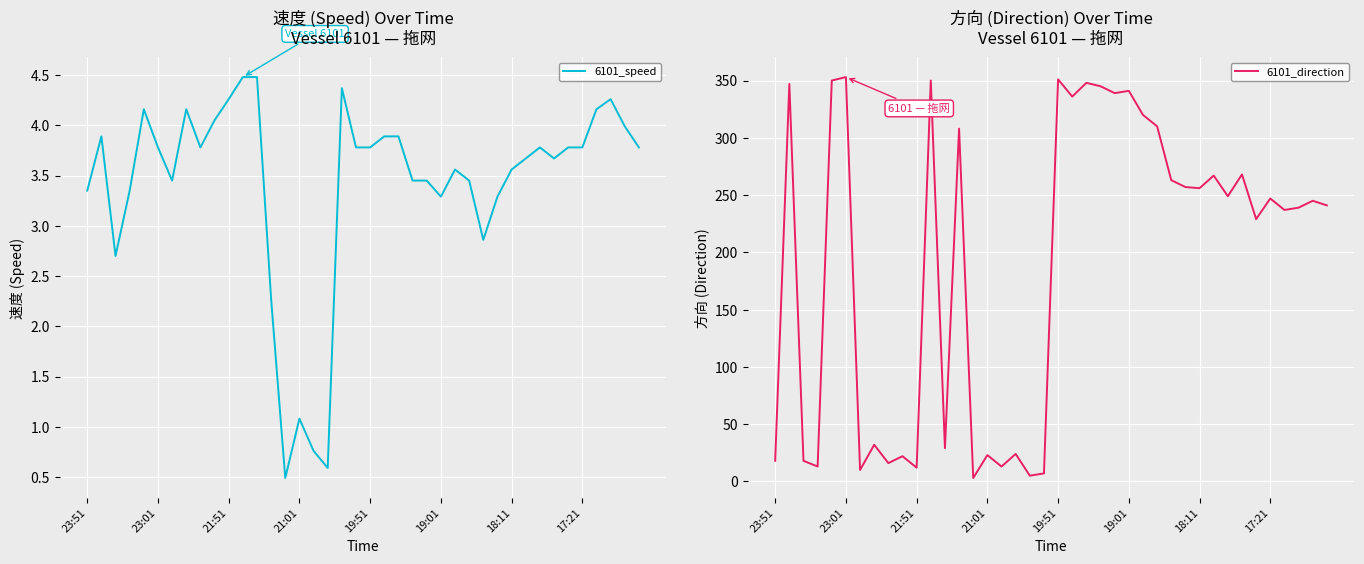

Is it true that 6101_speed equals 4.4 at 18?

True